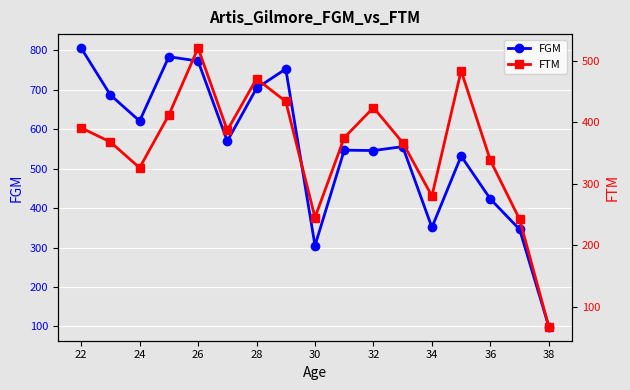

Is it true that FGM equals 751 at 36?

False